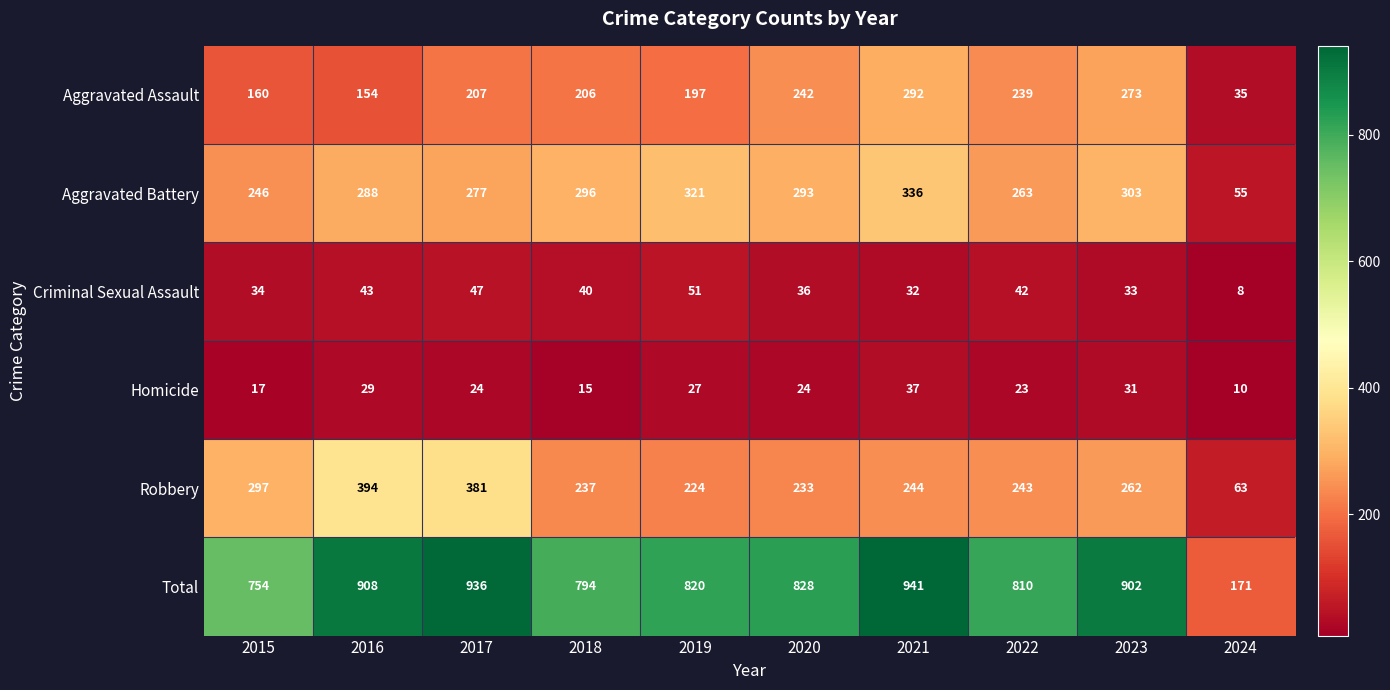

The value of Criminal Sexual Assault at 2022 is 42. True or false?

True